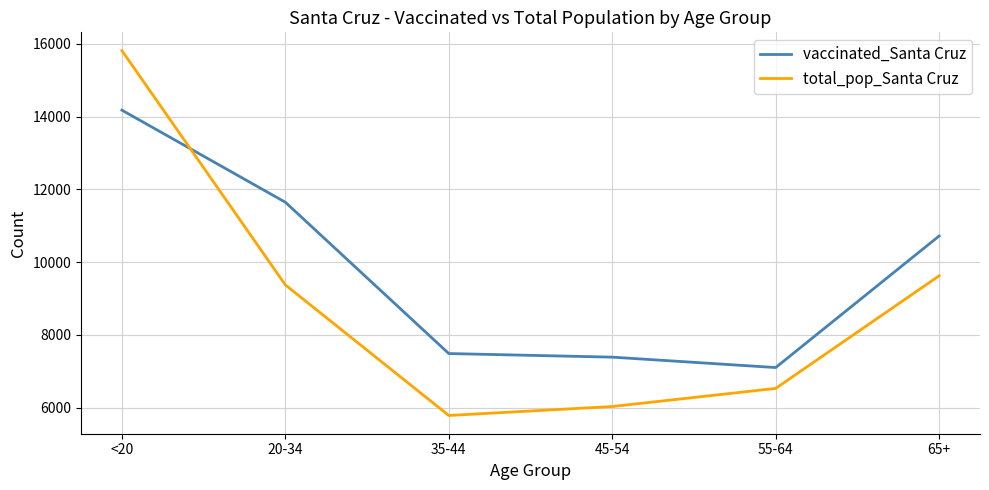

Reading left to right, what are all the values shown in this chart?

vaccinated_Santa Cruz: 14180	11648	7487	7388	7102	10720
total_pop_Santa Cruz: 15818	9375	5784	6030	6529	9625